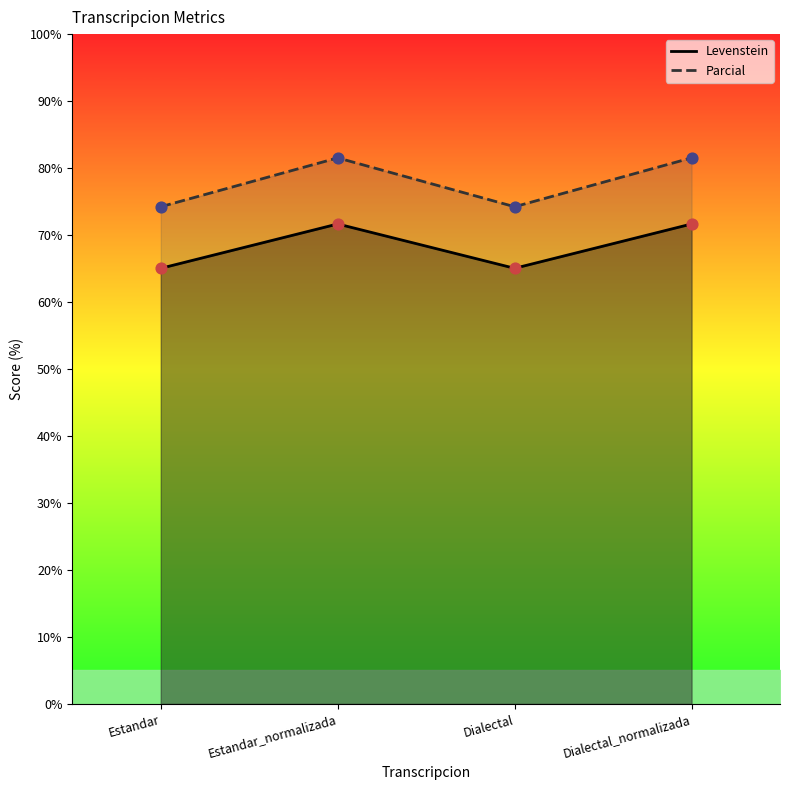

Which series has the largest total across all categories?

Parcial